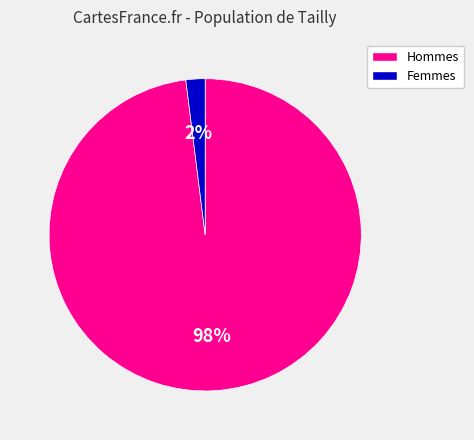

Between Femmes and Hommes, which is larger?

Hommes